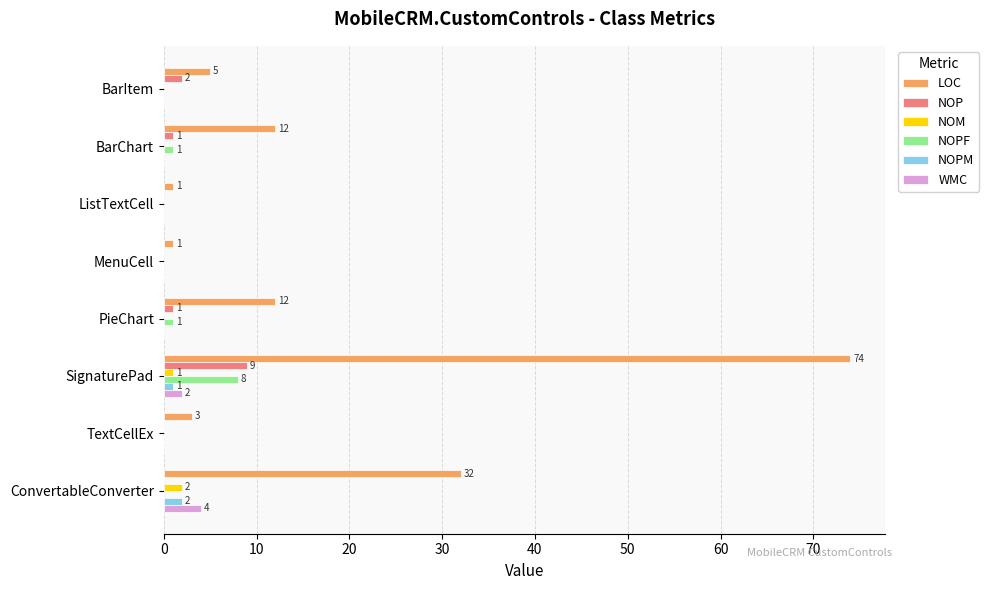

Which series changed the most between ListTextCell and ConvertableConverter?

LOC